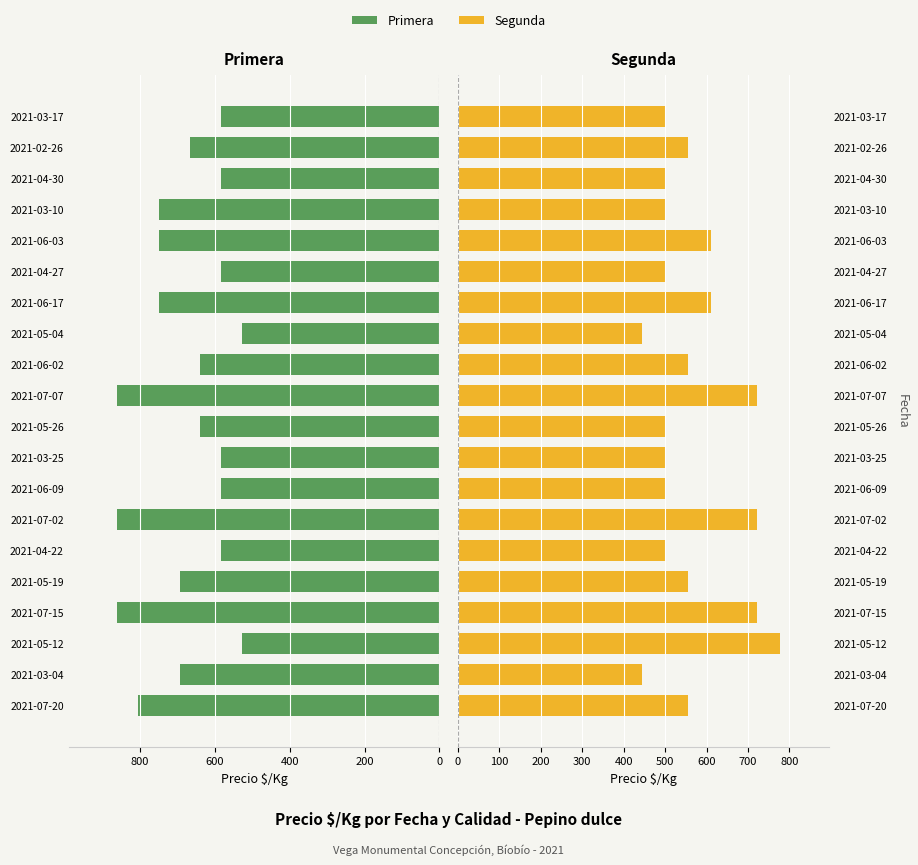

What is the total value across all series at 2021-06-02?

1195